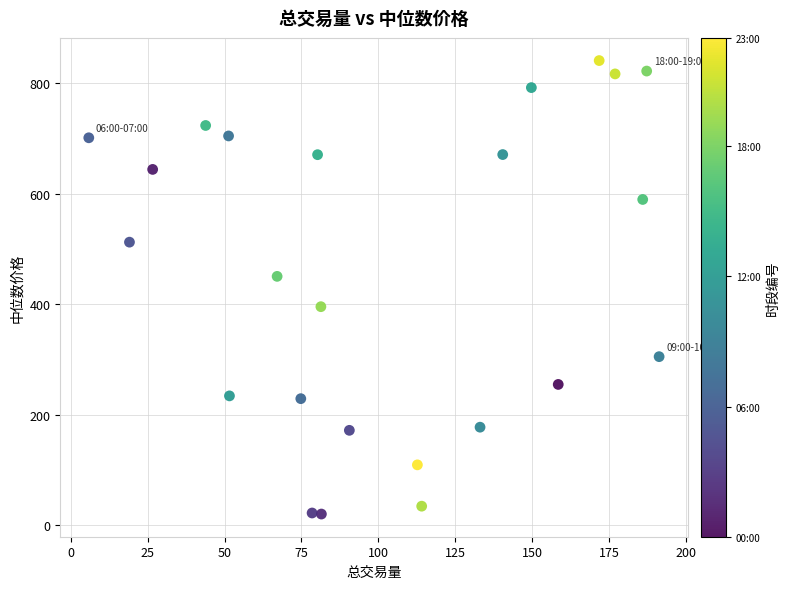

What Y value in the scatter plot is closest to 430?

450.5